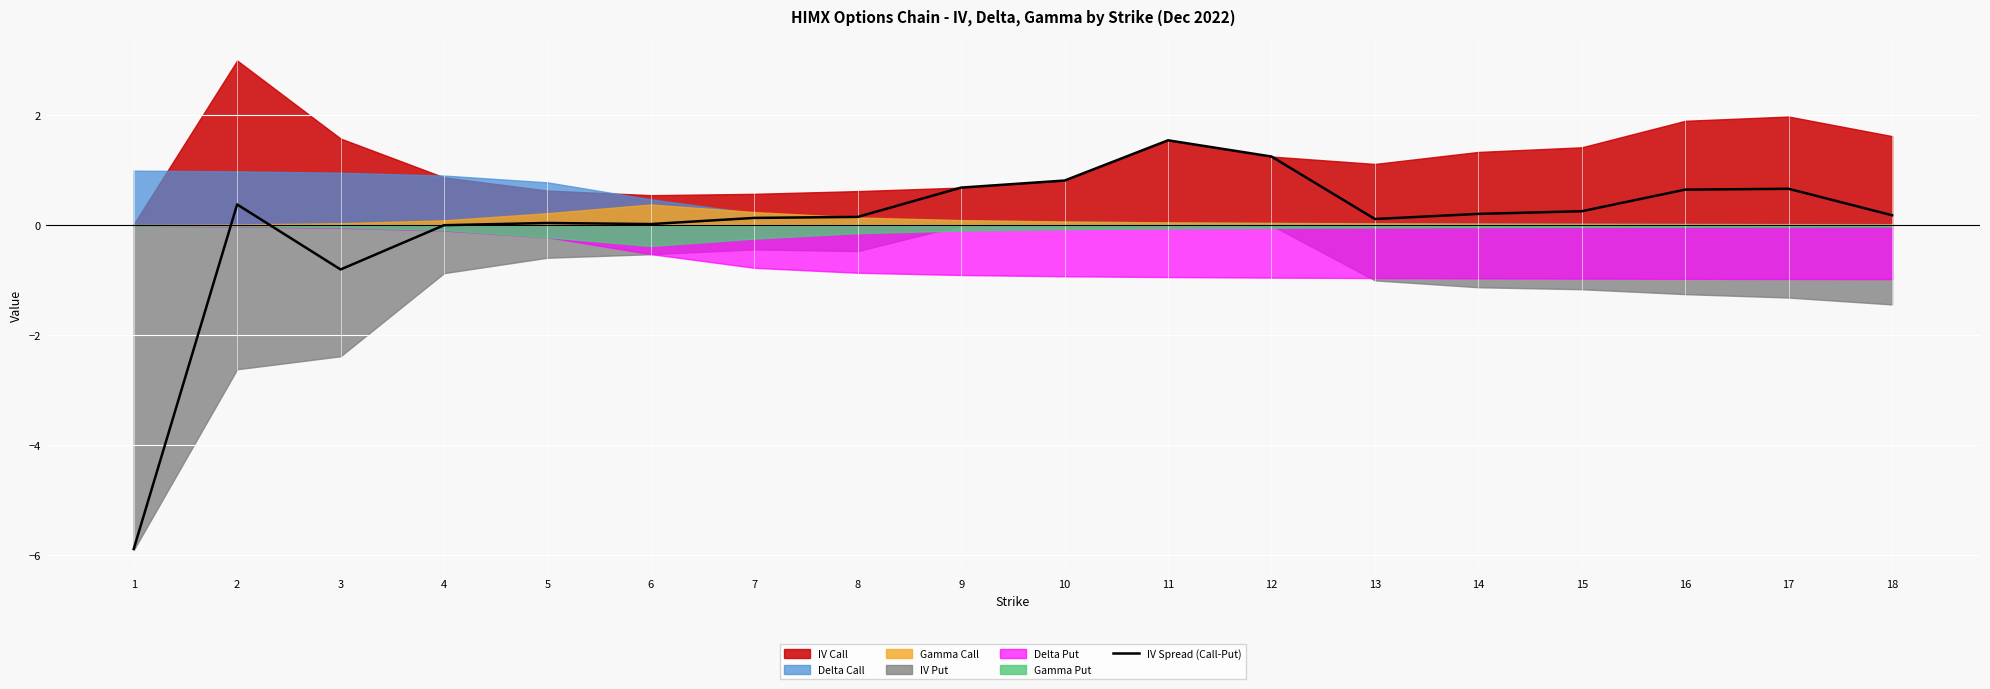

Read the value at 3.

-0.8